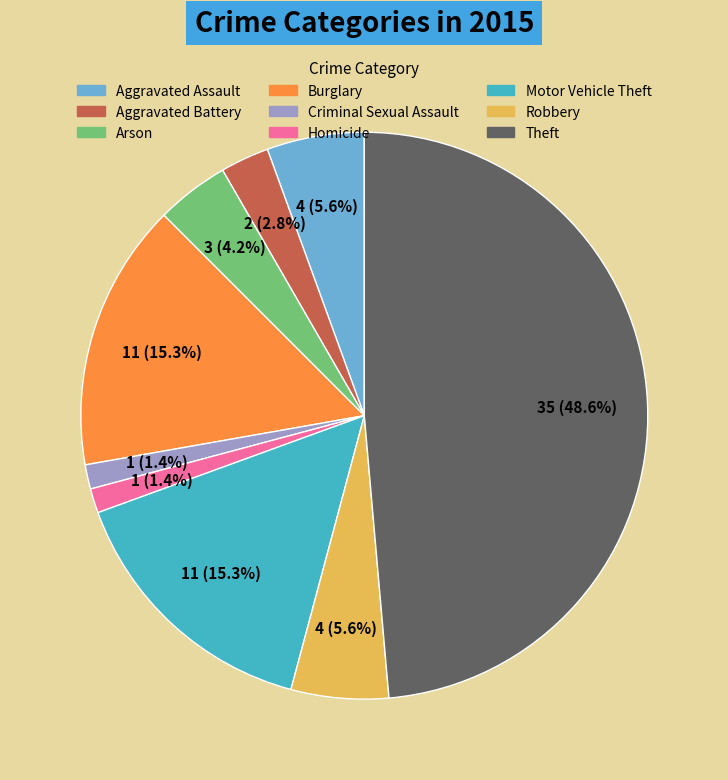

Does Aggravated Battery account for over 50% of the chart?

No